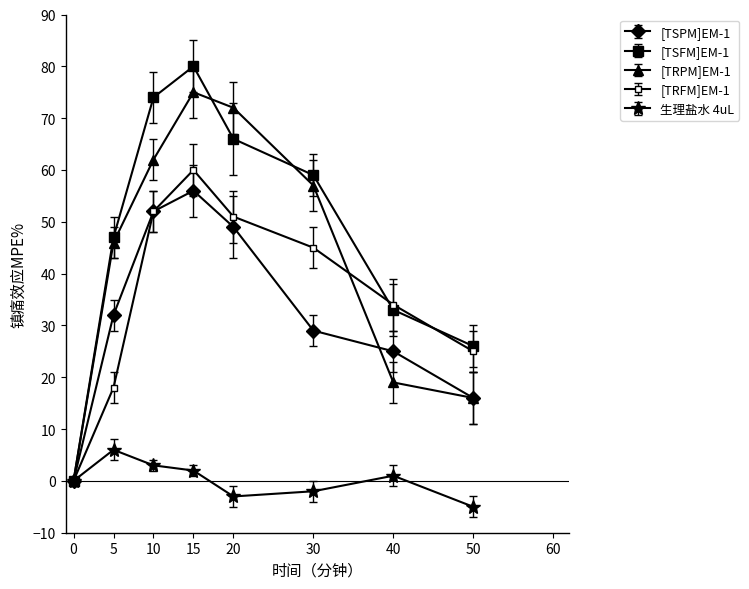

How many distinct data groups are displayed?

5